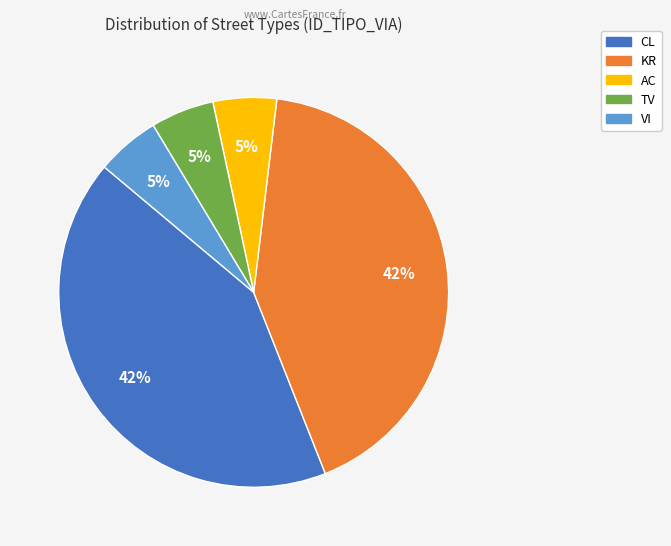

Combined, do KR and CL account for over 50%?

Yes